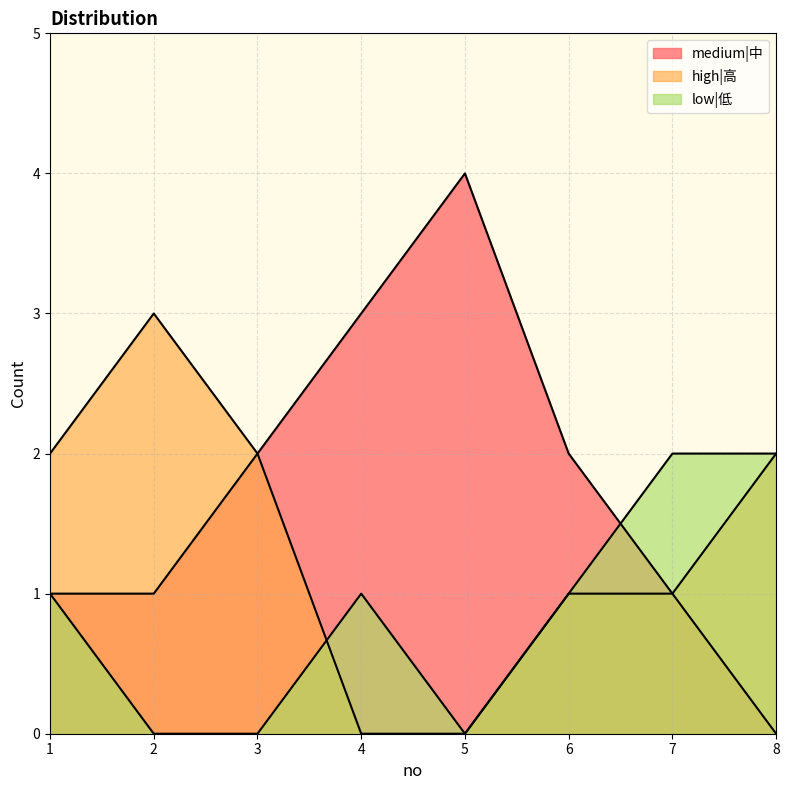

Which series ends up on top after the final intersection of low|低 and high|高?

low|低